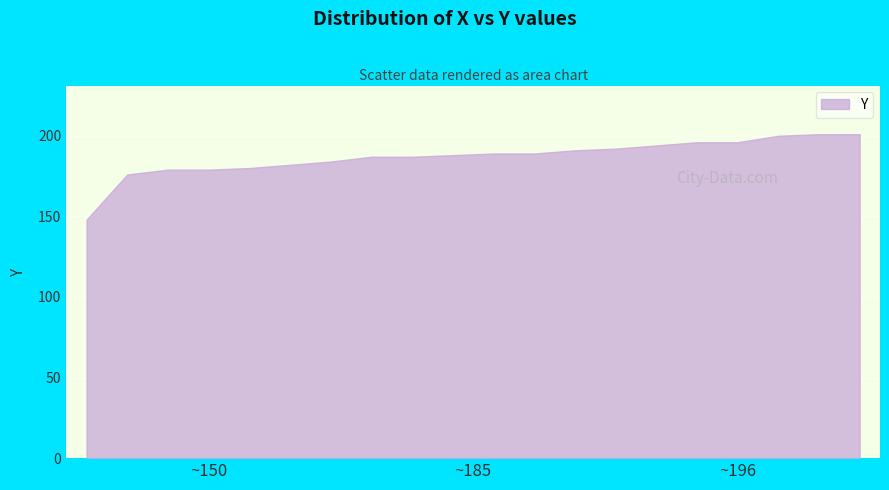

What is the average value?

187